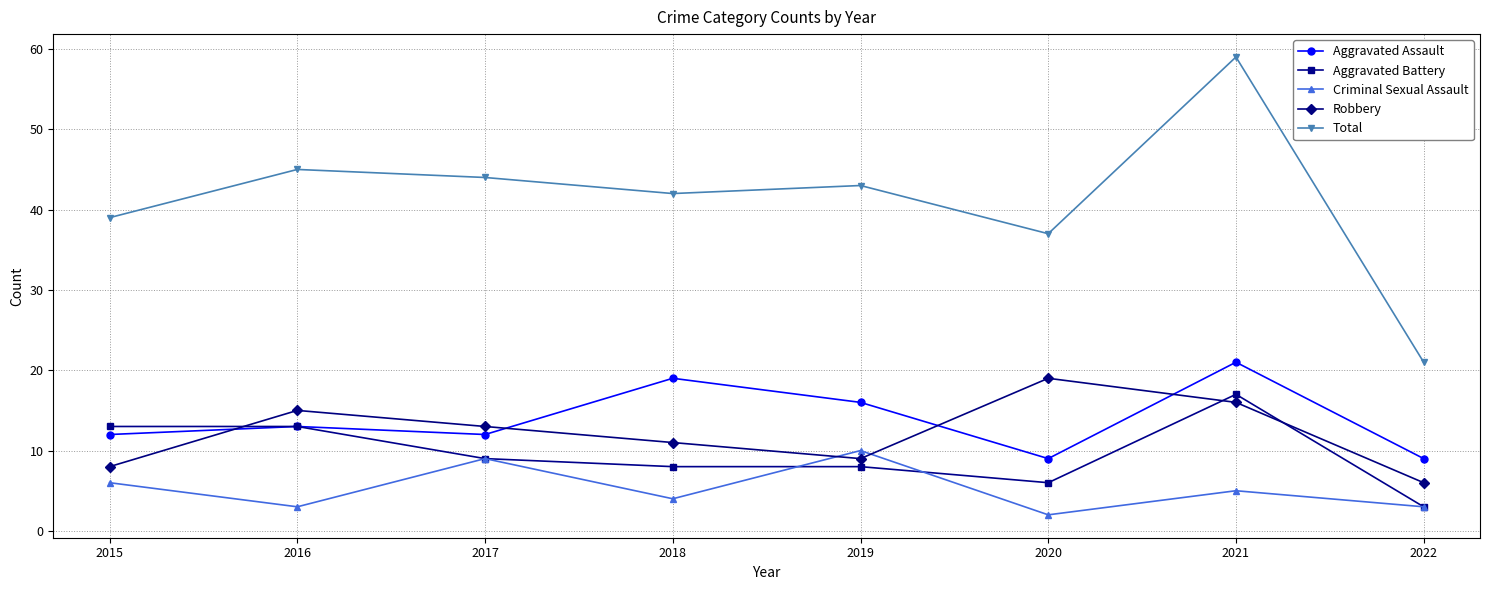

What is the minimum value for Total?

21